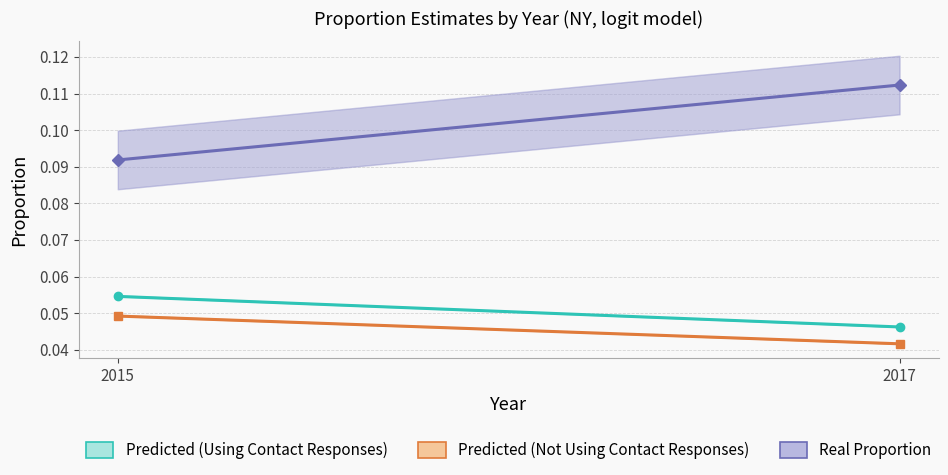

Which series changed the most between 2015 and 2017?

Real Proportion